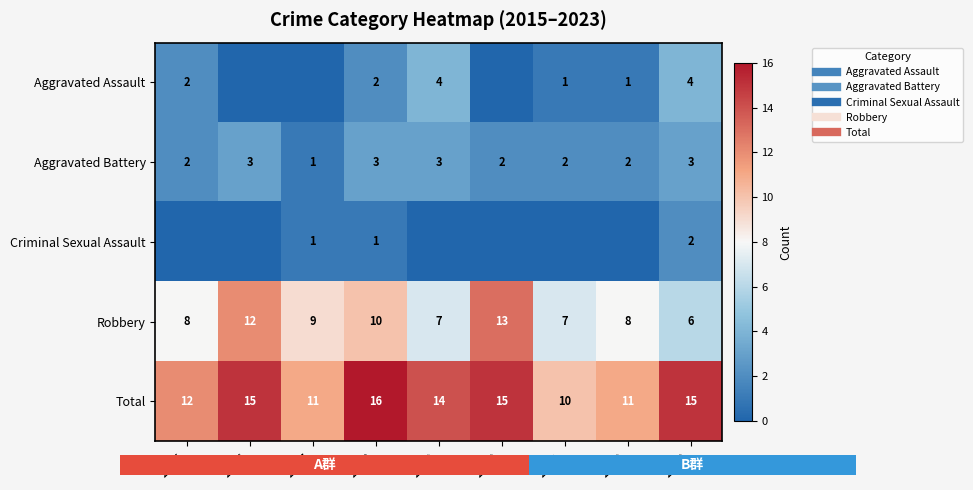

List the labels in order of Aggravated Battery value, largest first.

2016, 2018, 2019, 2023, 2015, 2020, 2021, 2022, 2017